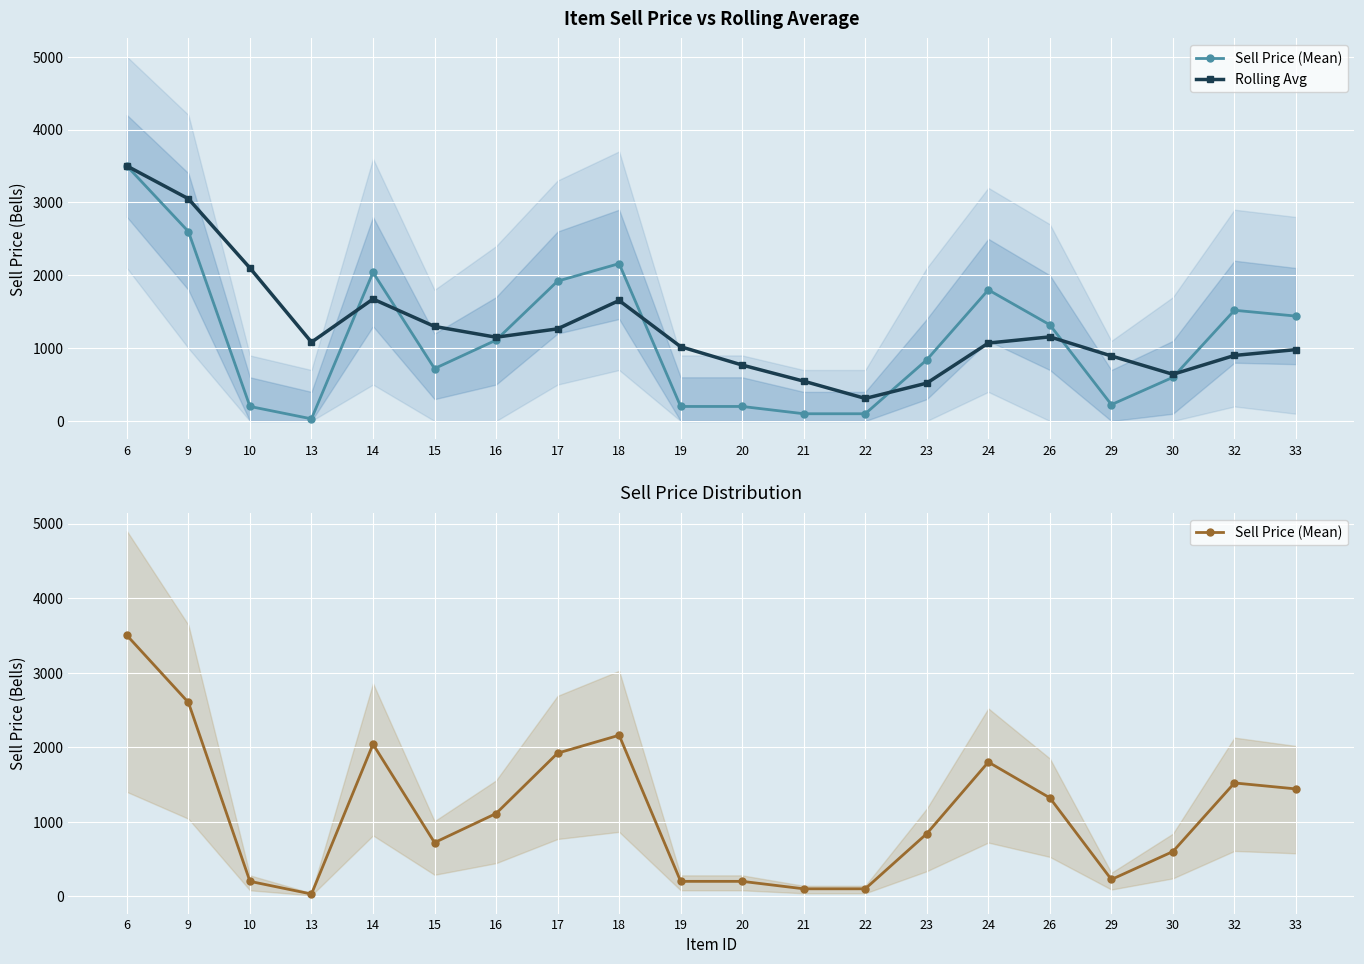

Which series ends up on top after the final intersection of Sell Price (Mean) and Rolling Avg?

Sell Price (Mean)